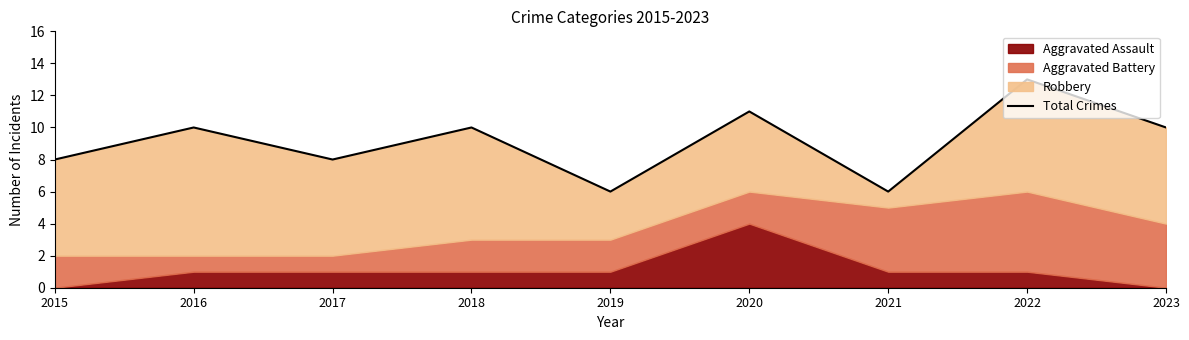

The chart shows a value of 6 at 2019. True or false?

True